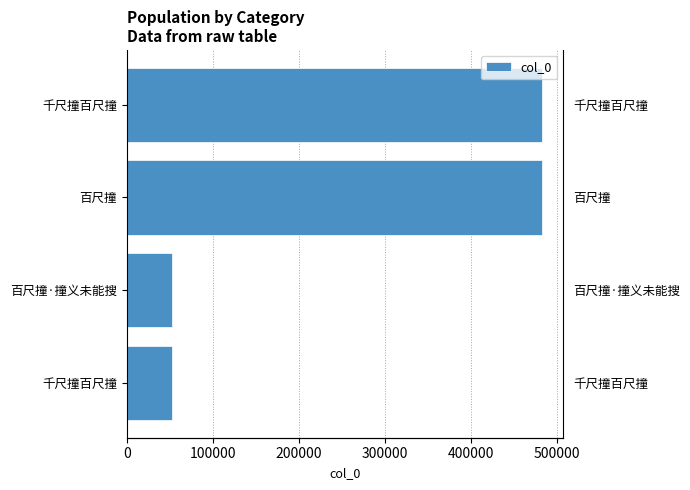

What is the sum of all values?

1072731